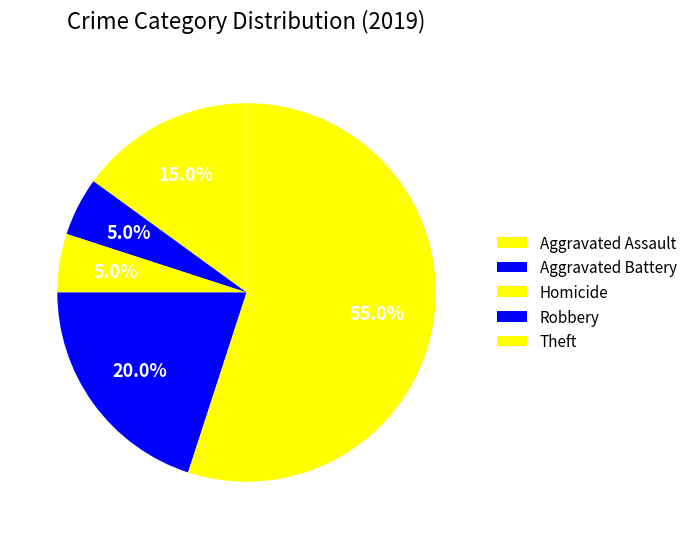

How many slices are in this pie chart?

5